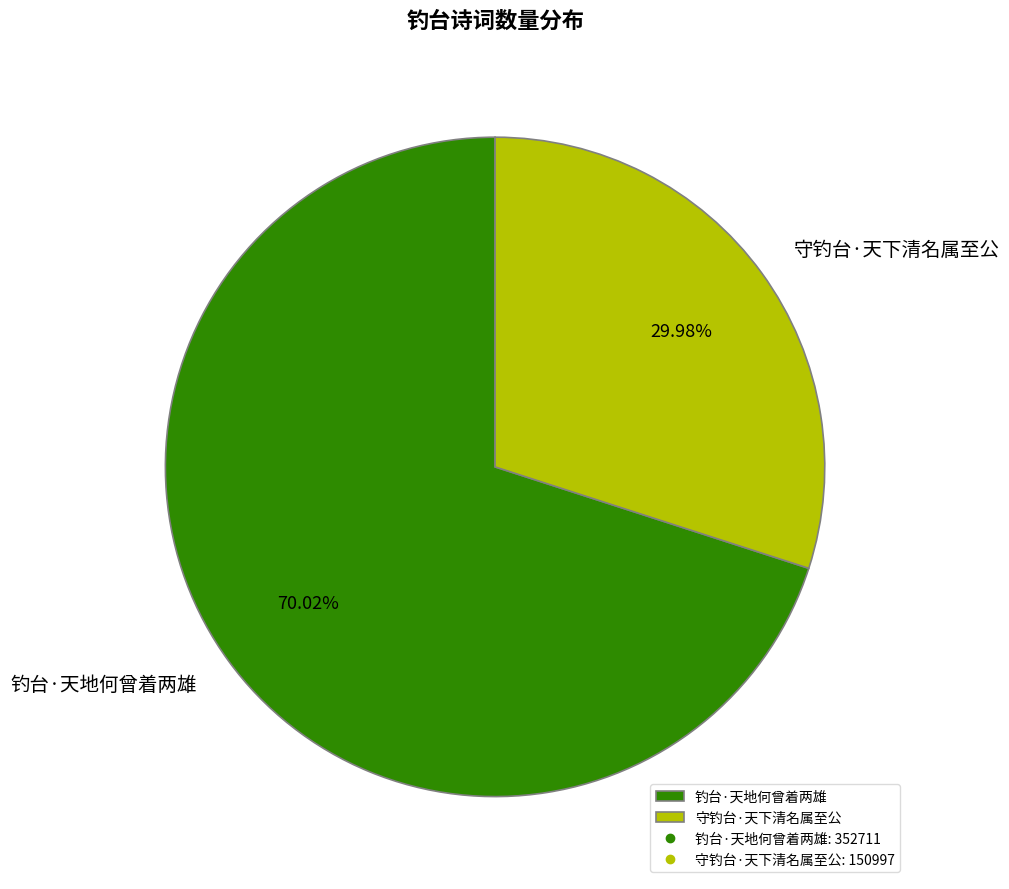

Which has a higher value, 钓台·天地何曾着两雄 or 守钓台·天下清名属至公?

钓台·天地何曾着两雄